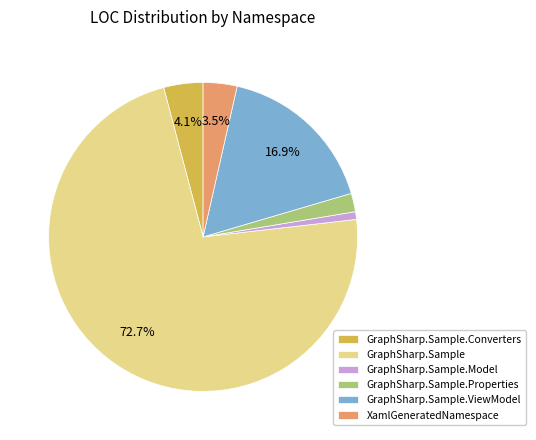

Between GraphSharp.Sample.Properties and GraphSharp.Sample.Converters, which is larger?

GraphSharp.Sample.Converters